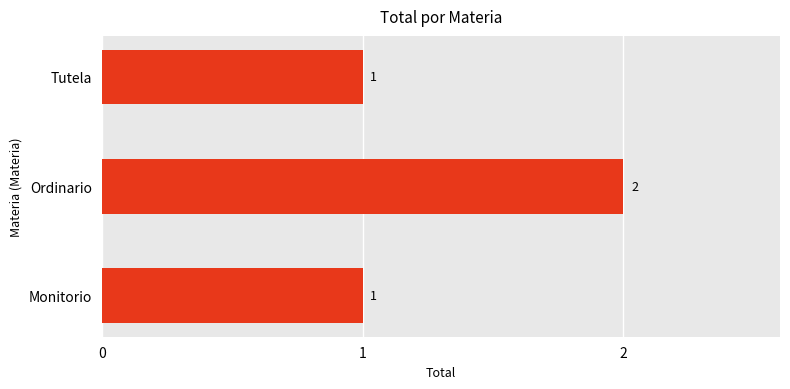

Does the chart contain any negative values?

No